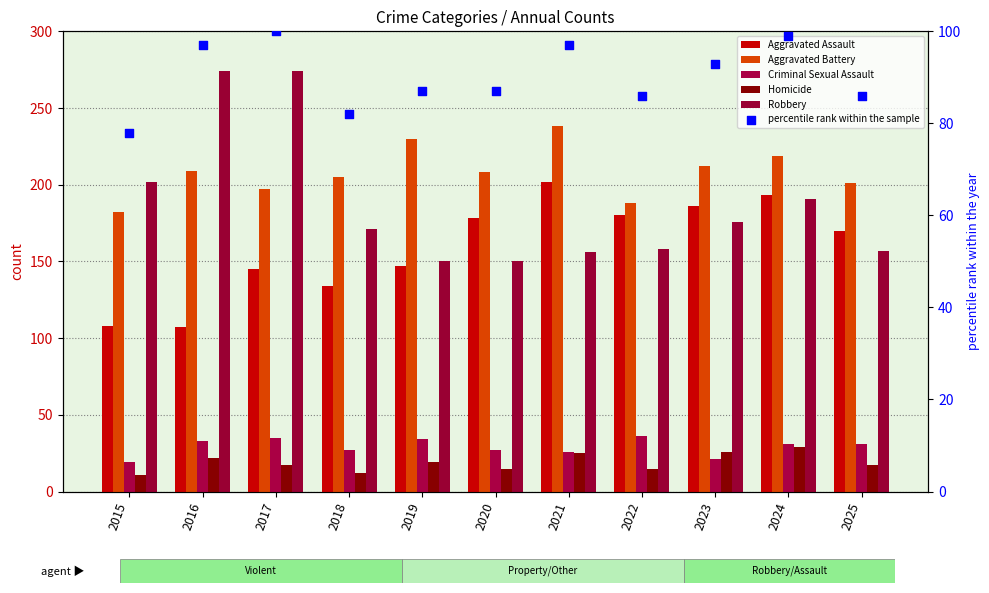

At how many categories does at least one series exceed 63?

11